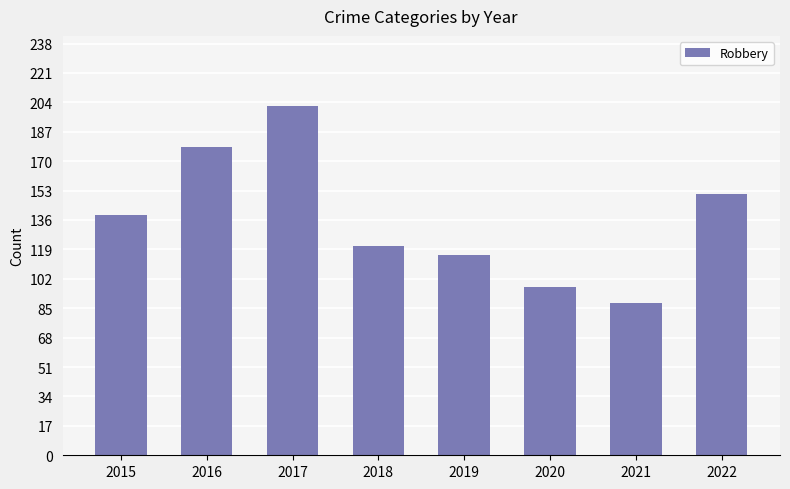

List the labels in order of value, smallest first.

2021, 2020, 2019, 2018, 2015, 2022, 2016, 2017